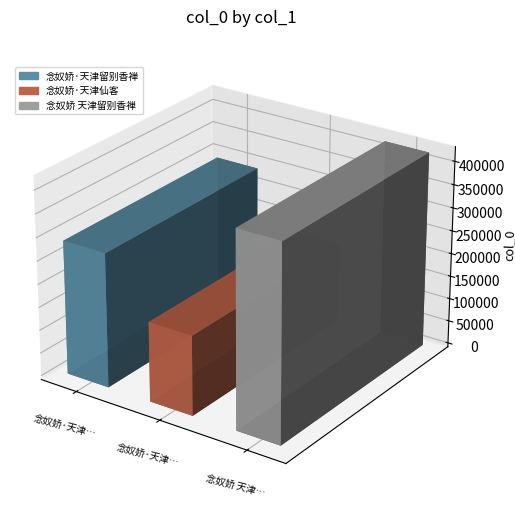

Where is the data nearest to the value 297309?

念奴娇·天津留别香禅